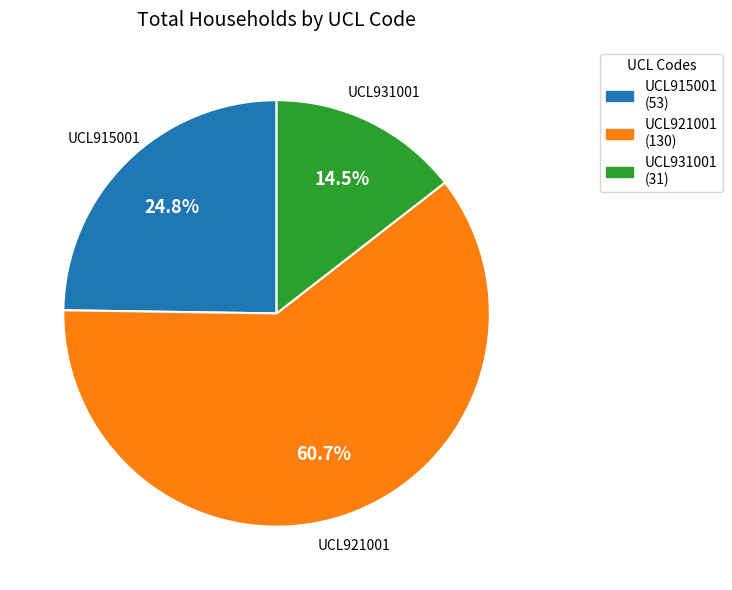

To the nearest percent, what is the difference between the largest and smallest slice percentages?

46%